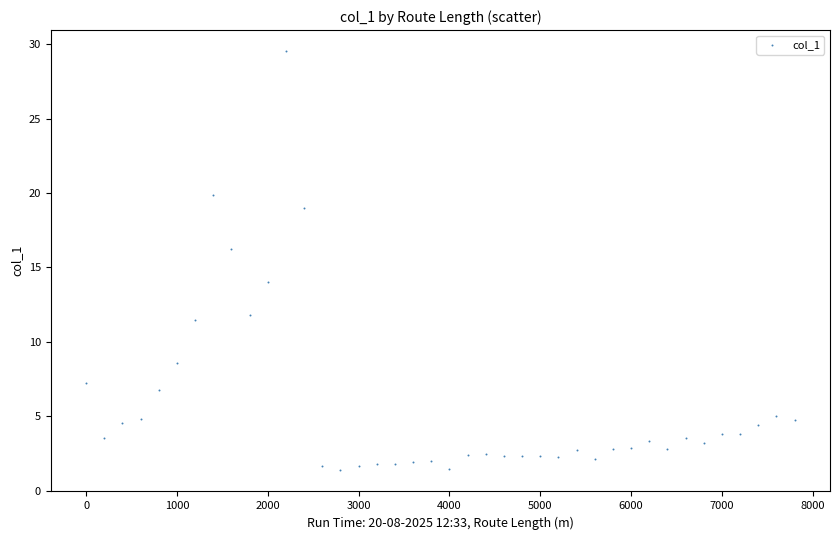

What is the range of Y values (max minus min)?

28.2